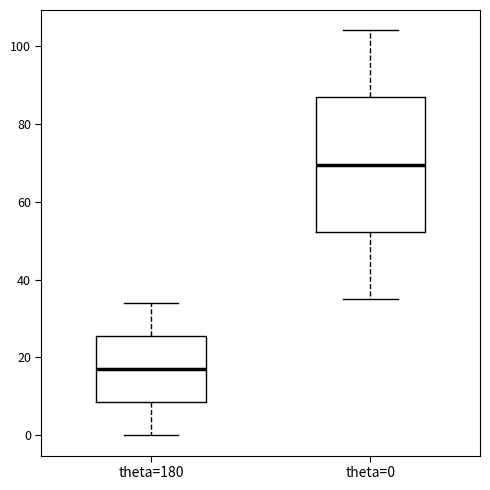

Which box's median line is the highest?

theta=0